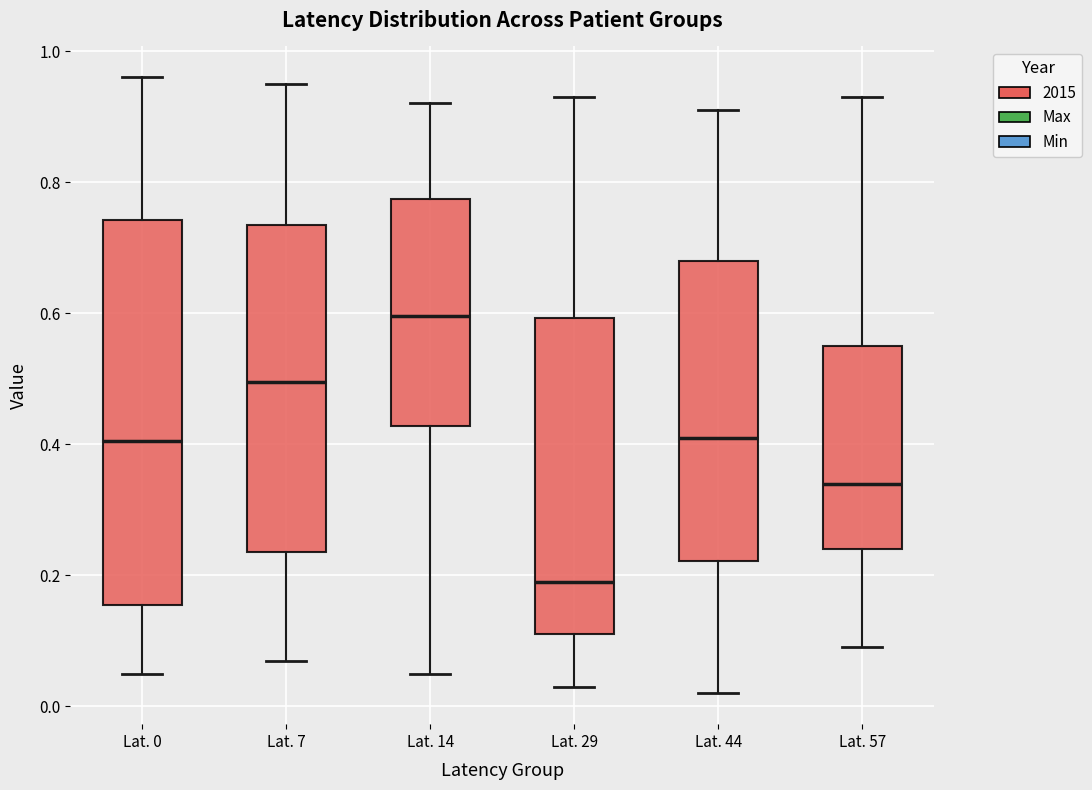

Which box is the tallest, from its lower edge to its upper edge?

Lat. 0